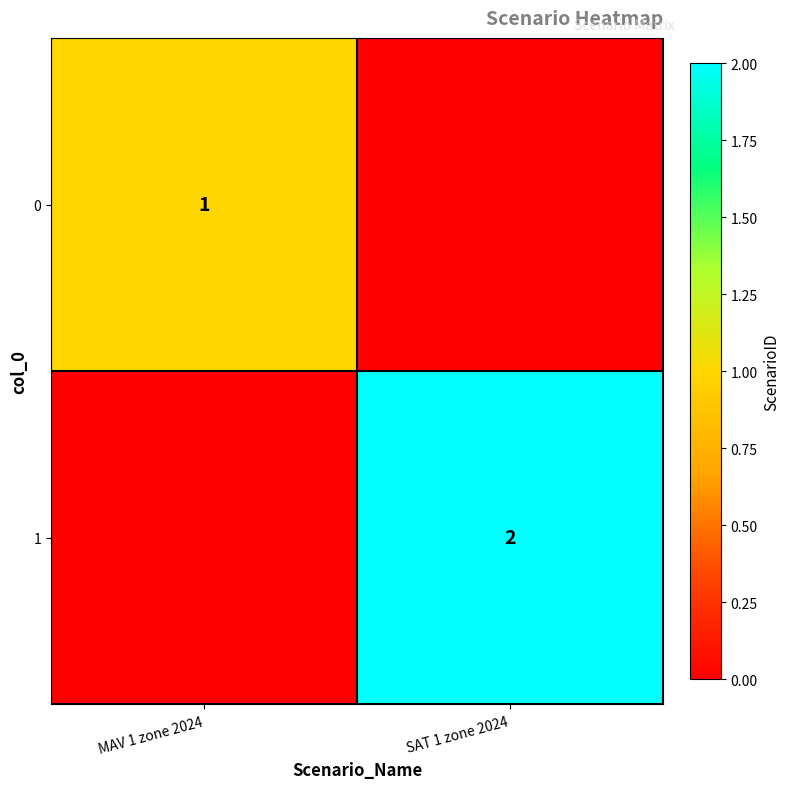

The value of 0 at MAV 1 zone 2024 is 1. True or false?

True